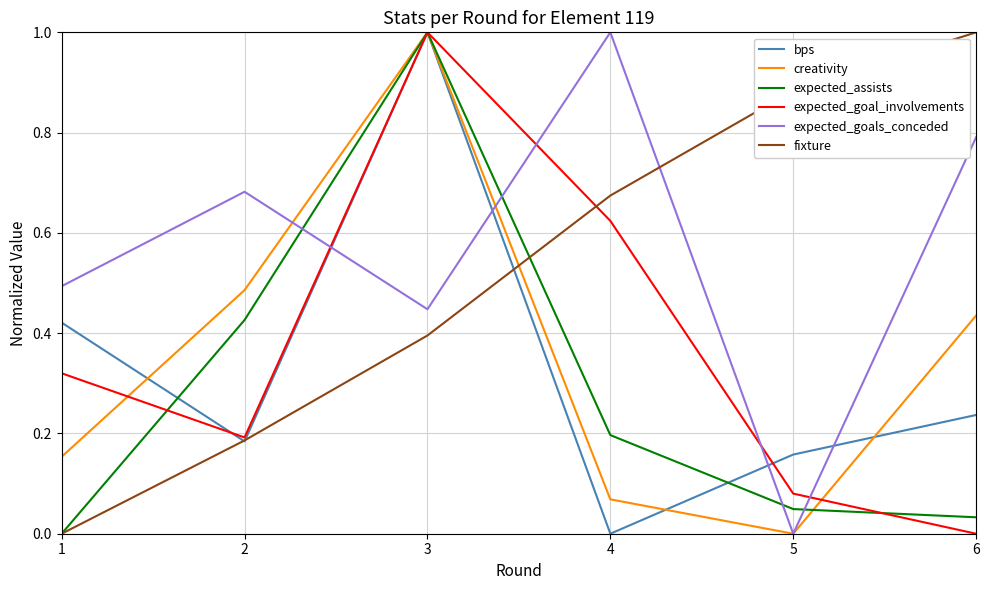

Between 4 and 6, which series saw the biggest shift?

expected_goal_involvements